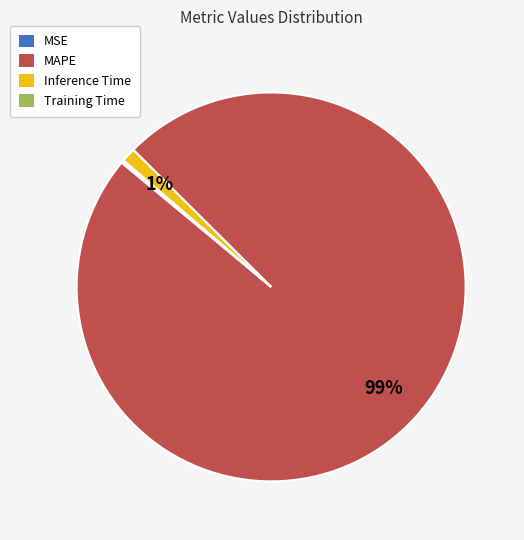

The Inference Time slice represents 1% of the pie. True or false?

True